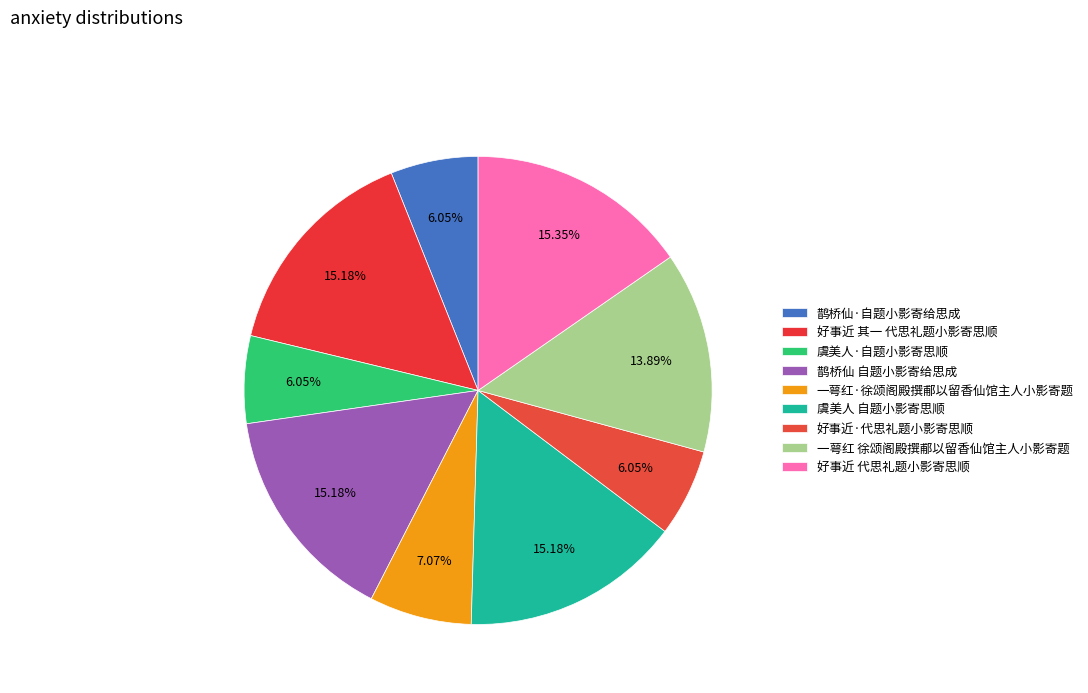

Count the number of slices in the pie.

9